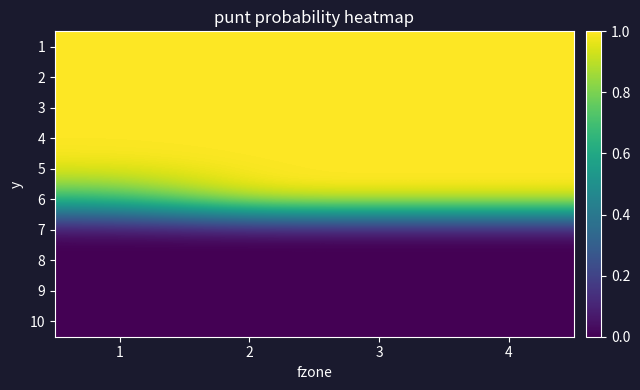

How many distinct data groups are displayed?

10